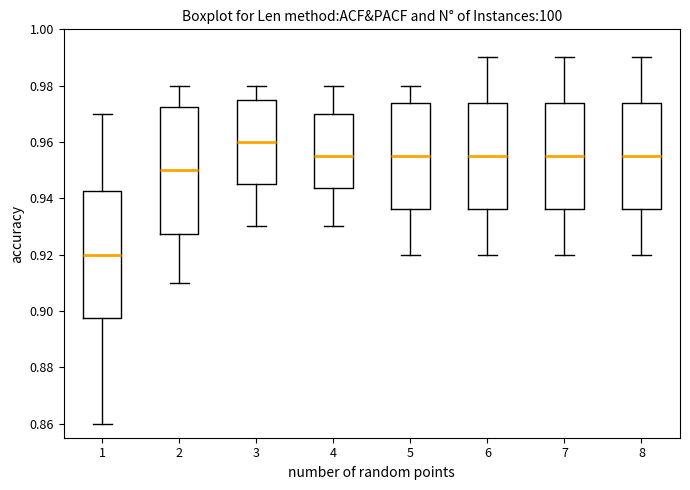

Reading left to right, read every box against the y-axis: the position of its median line, the range the box covers, and the ends of its whiskers. The values are not printed on the chart, so give them approximately, as read against the axis.

1: median 0.920, box 0.898 to 0.942, whiskers 0.860 to 0.970
2: median 0.950, box 0.928 to 0.972, whiskers 0.910 to 0.980
3: median 0.960, box 0.946 to 0.976, whiskers 0.930 to 0.980
4: median 0.956, box 0.944 to 0.970, whiskers 0.930 to 0.980
5: median 0.956, box 0.936 to 0.974, whiskers 0.920 to 0.980
6: median 0.956, box 0.936 to 0.974, whiskers 0.920 to 0.990
7: median 0.956, box 0.936 to 0.974, whiskers 0.920 to 0.990
8: median 0.956, box 0.936 to 0.974, whiskers 0.920 to 0.990